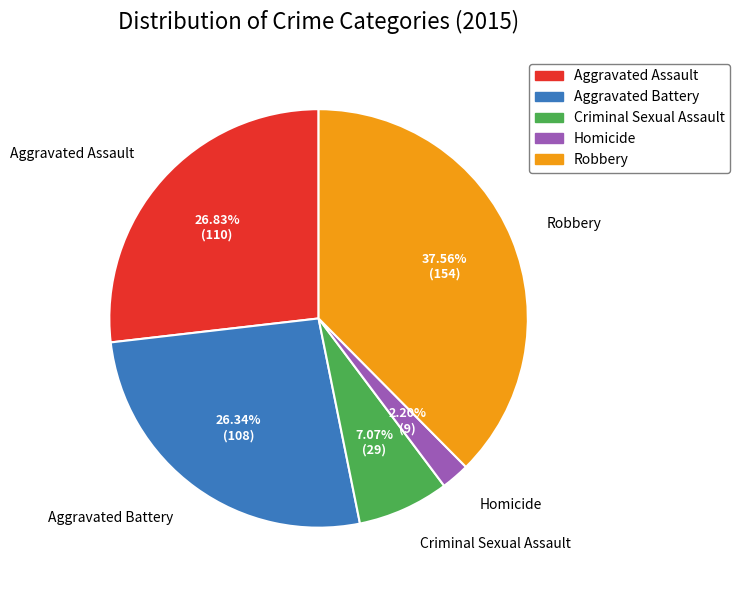

How many slices are in this pie chart?

5